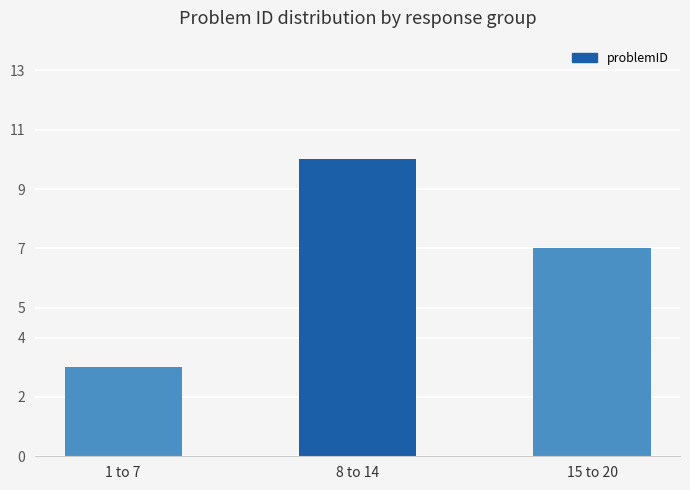

What position from the left is 15 to 20?

3